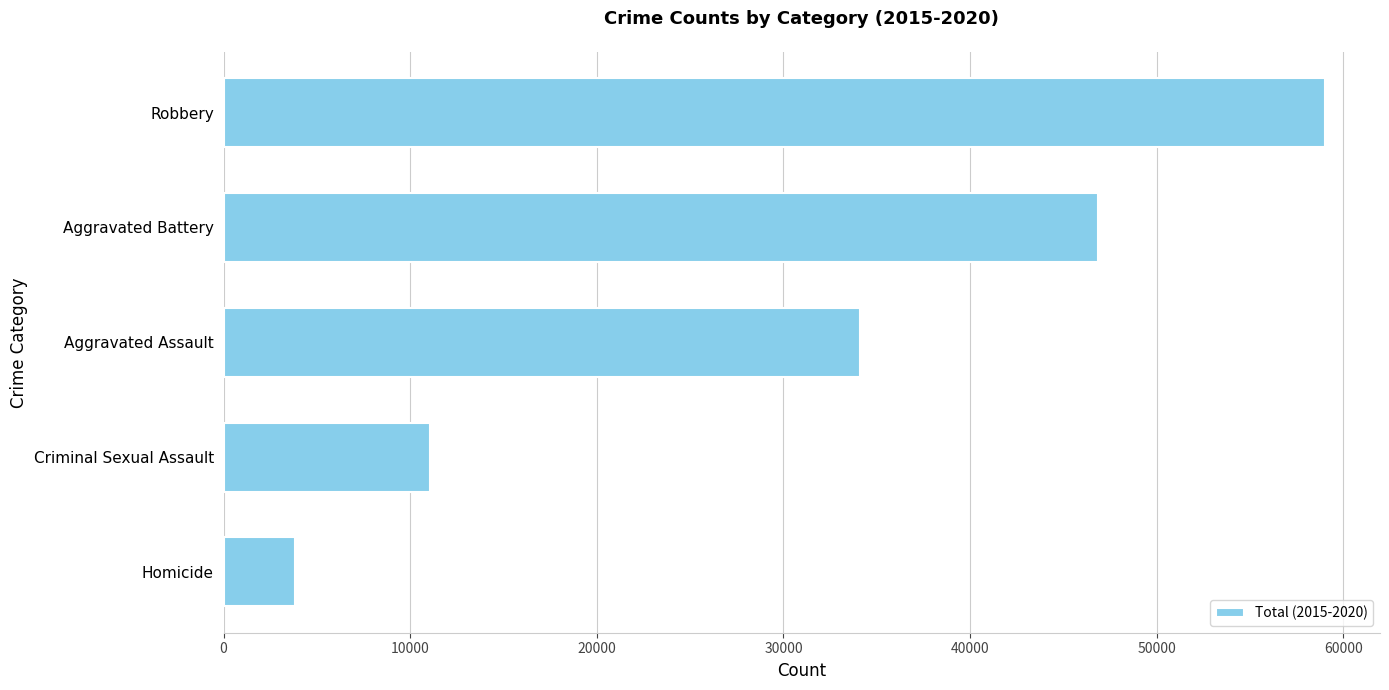

What value does the data have at Robbery, to the nearest 100?

59000